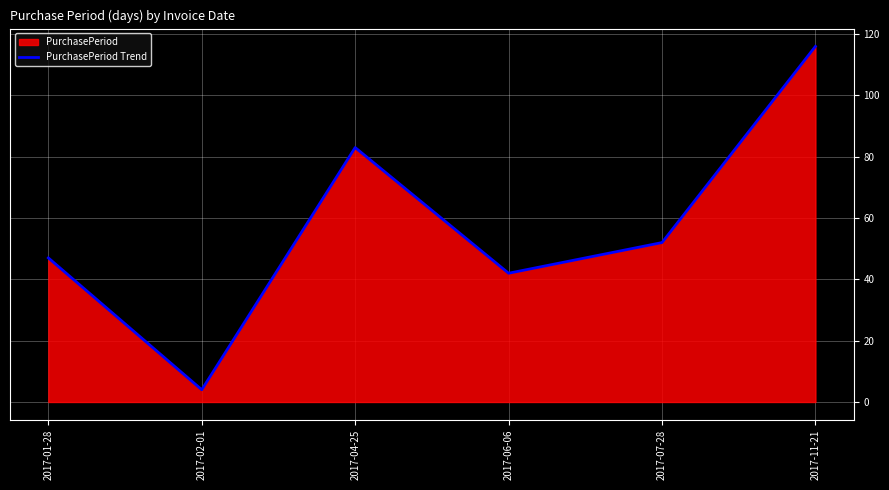

True or false: the data shows 21 at 2017-04-25.

False